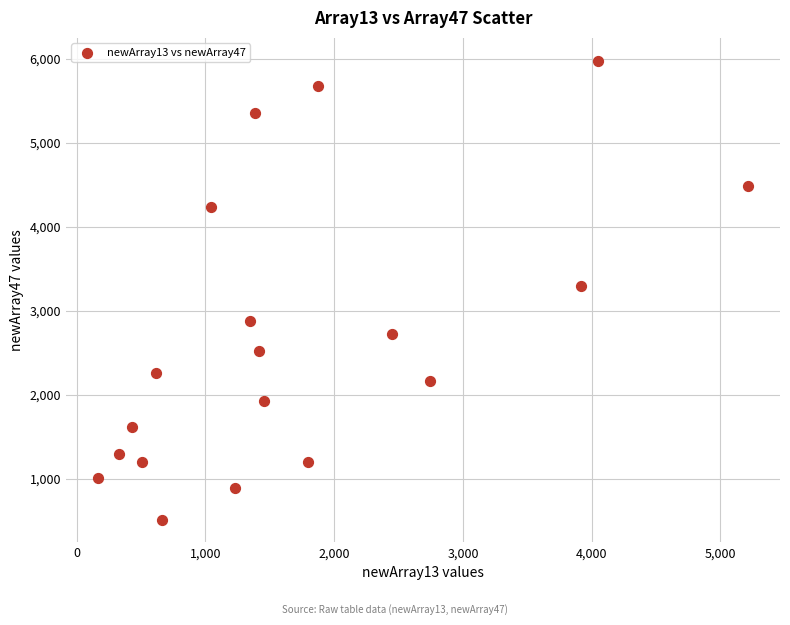

What is the range of X values (max minus min)?

5042.3